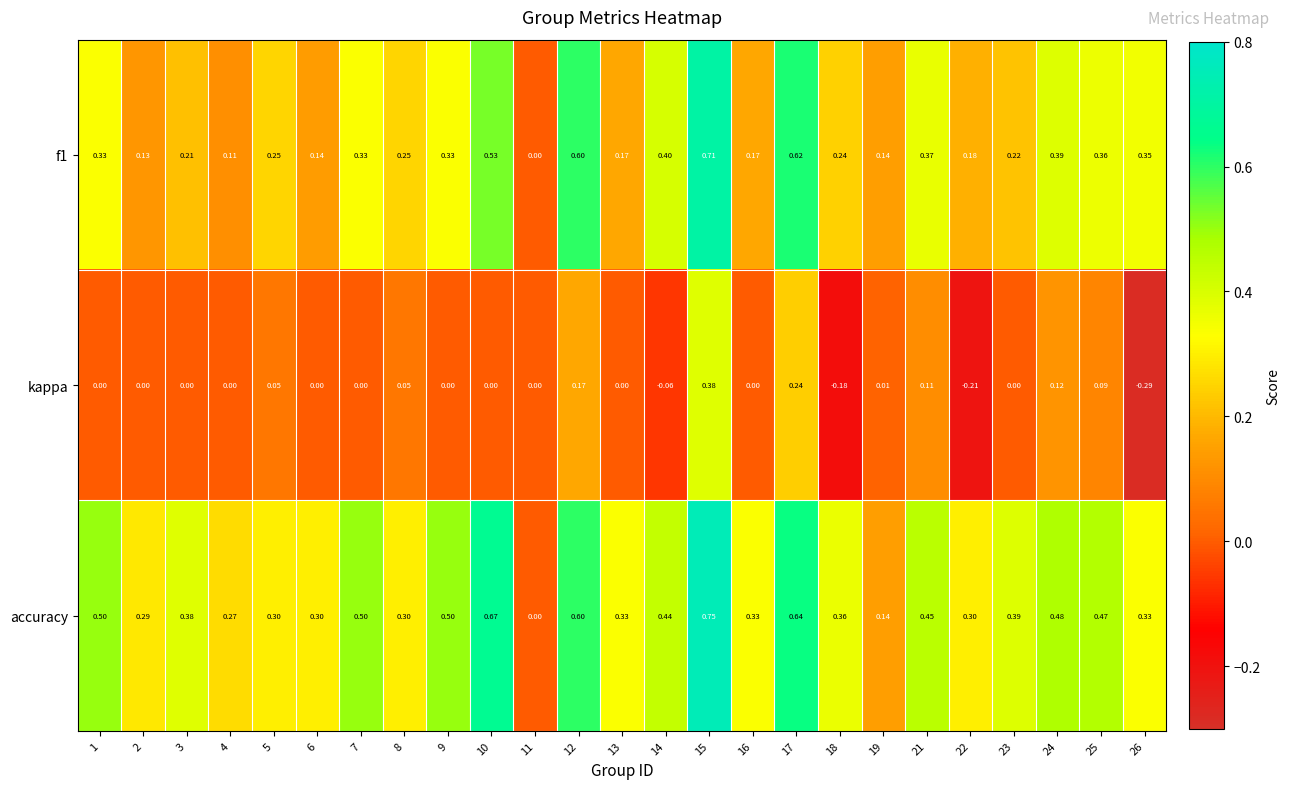

Which series has the largest total across all categories?

accuracy